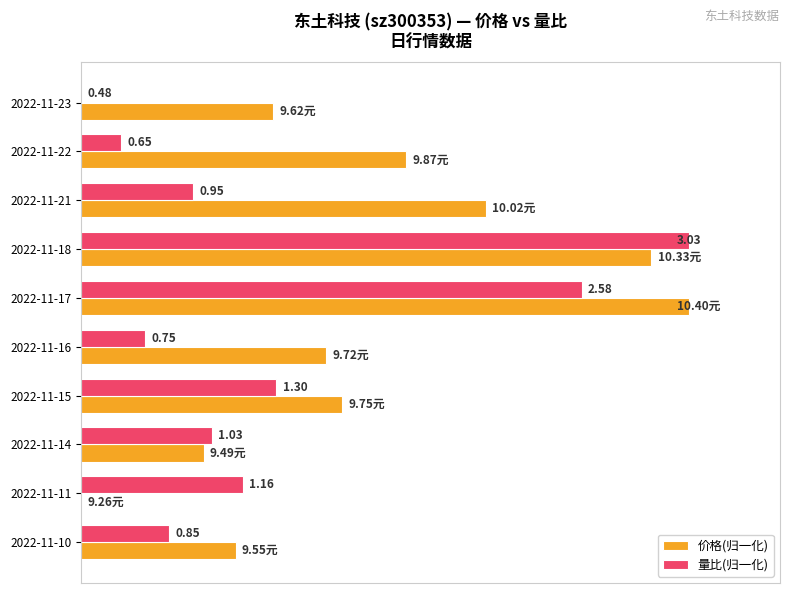

Reading left to right, what are all the values shown in this chart?

价格(归一化): 31.6	53.5	66.7	93.9	100.0	40.4	43.0	20.2	0.0	25.4
量比(归一化): 0.0	6.7	18.4	100.0	82.4	10.6	32.2	21.6	26.7	14.5